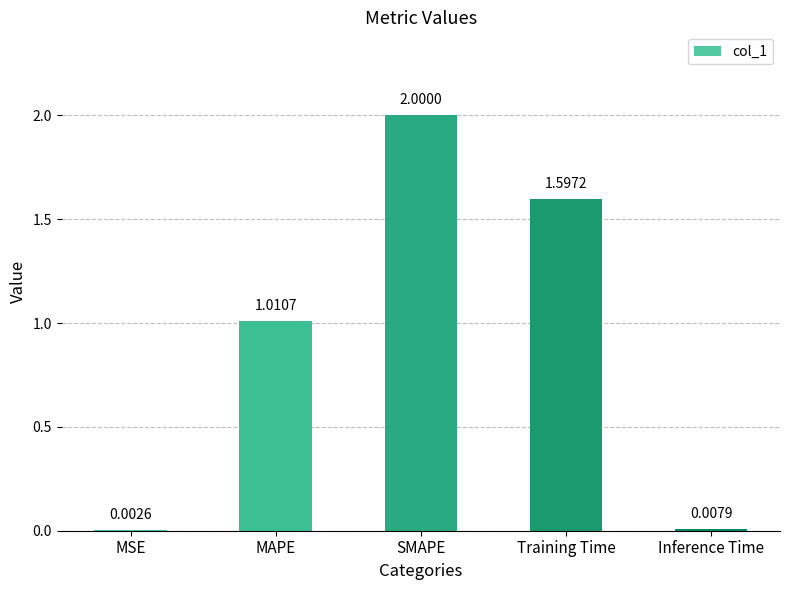

Which has a higher value, SMAPE or MAPE?

SMAPE